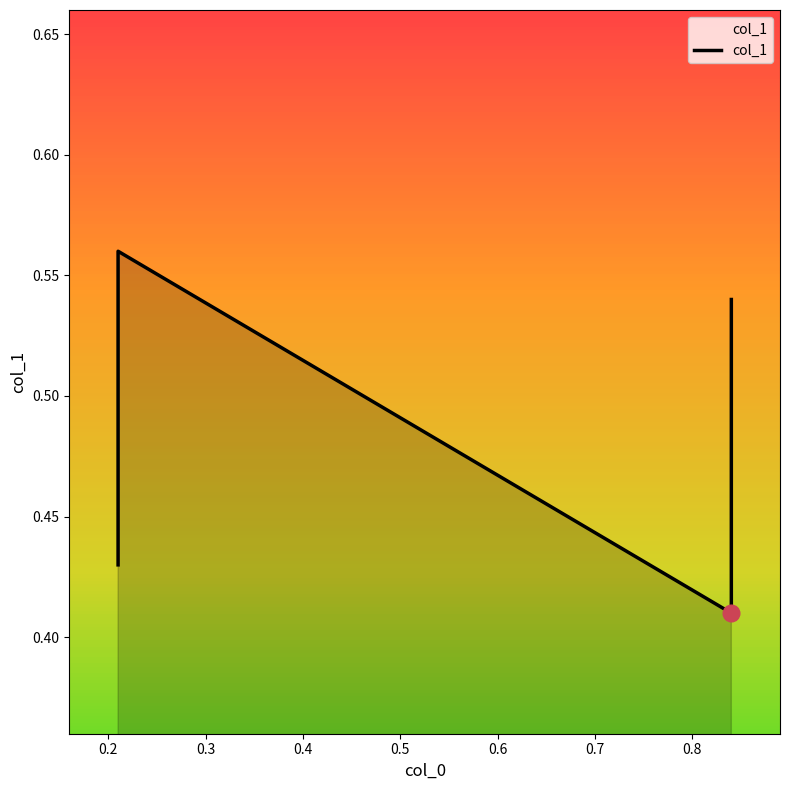

Does the chart have visible grid lines?

No